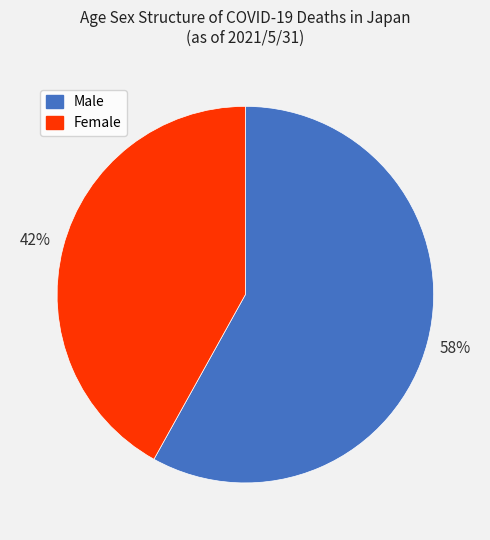

To the nearest percent, what portion does Male represent?

58%